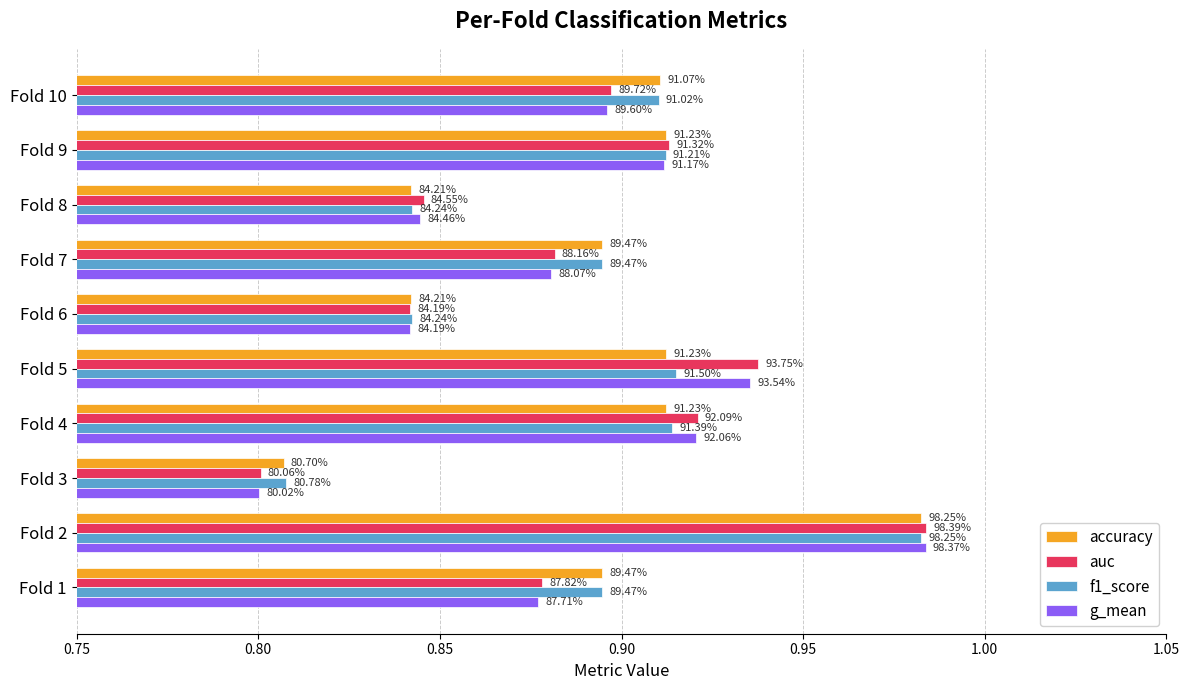

What are all the series names shown in the legend?

accuracy, auc, f1_score, g_mean